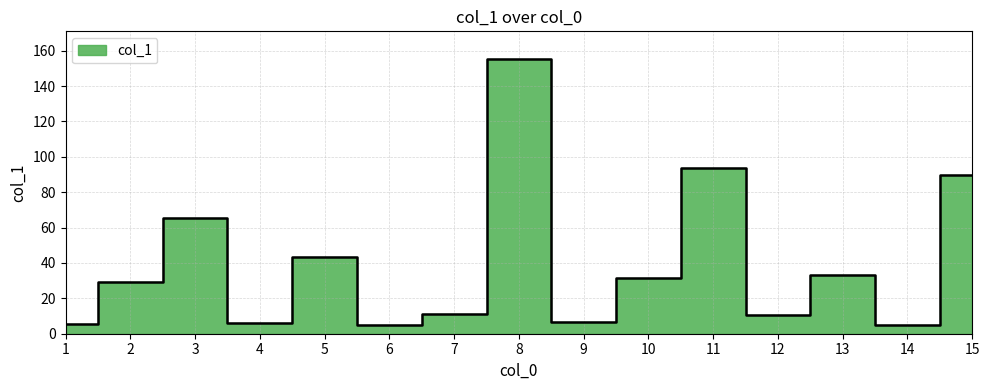

List the labels in order of value, smallest first.

6, 14, 1, 4, 9, 12, 7, 2, 10, 13, 5, 3, 15, 11, 8